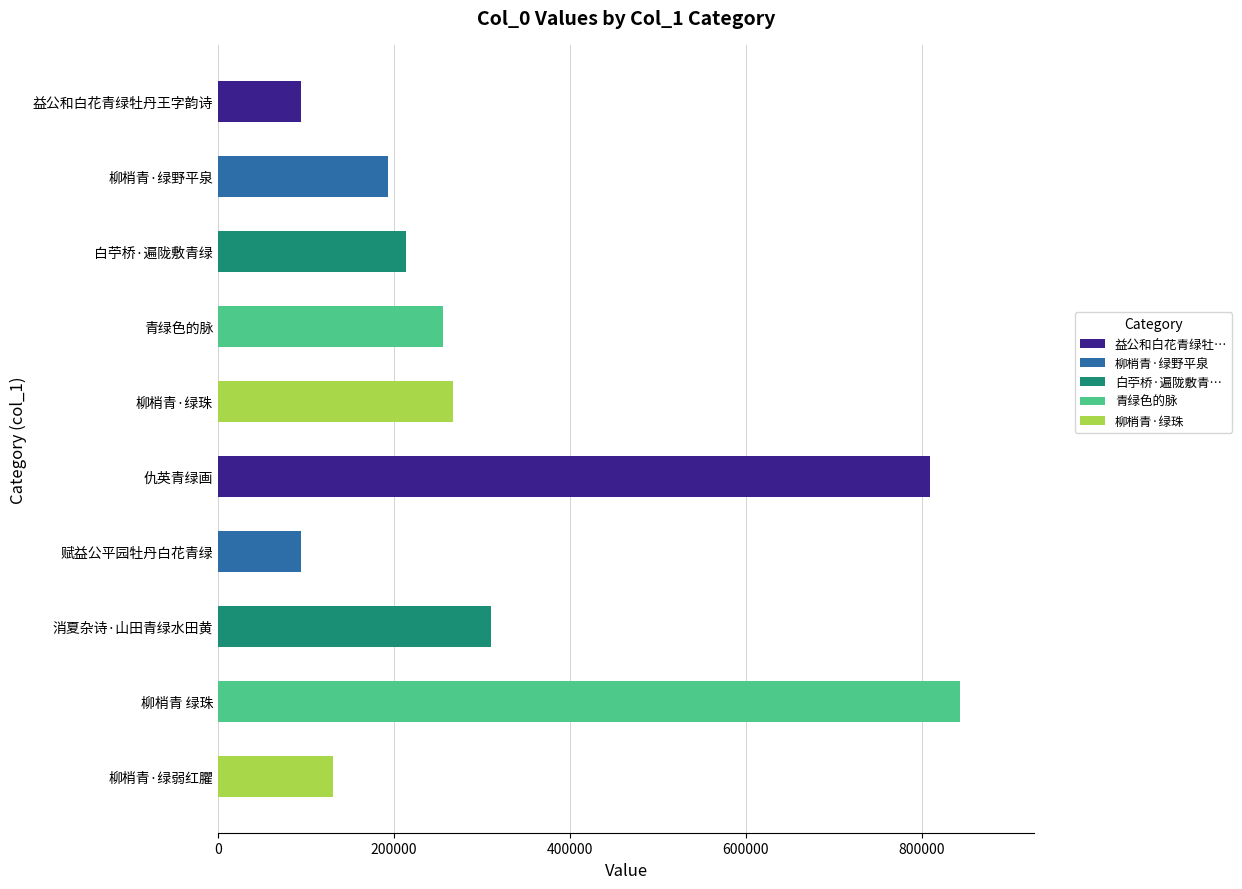

What is the sum of all values?

3211523